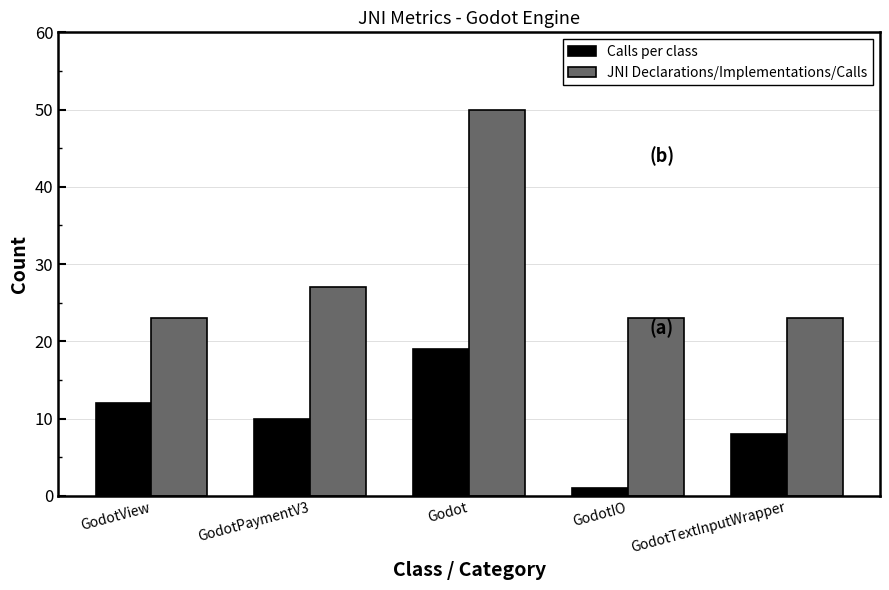

Reading left to right, list all the values displayed in this chart.

Calls per class: GodotView=12	GodotPaymentV3=10	Godot=19	GodotIO=1	GodotTextInputWrapper=8
JNI Declarations/Implementations/Calls: GodotView=23	GodotPaymentV3=27	Godot=50	GodotIO=23	GodotTextInputWrapper=23